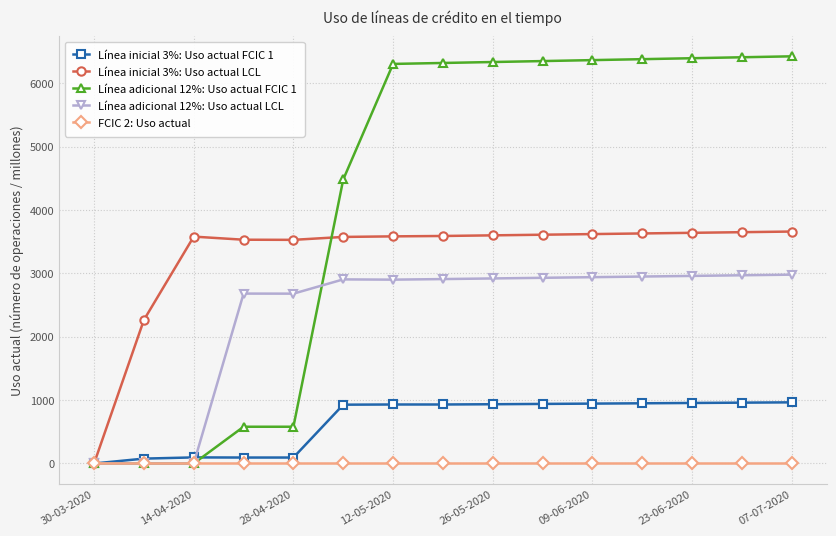

At how many categories does at least one series exceed 5920?

9